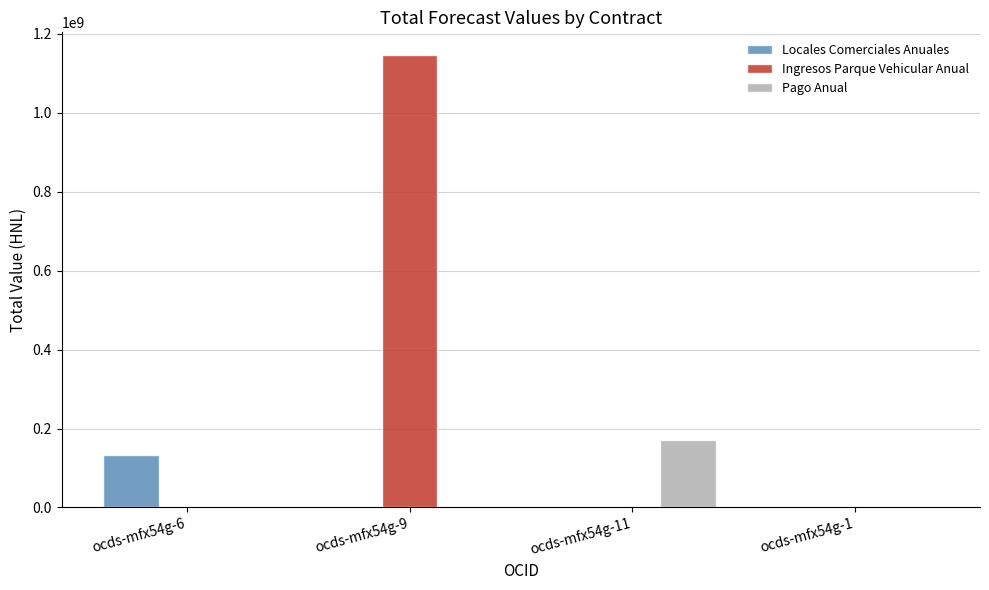

Reading right to left, transcribe all the data shown in this chart.

Locales Comerciales Anuales: ocds-mfx54g-1=0	ocds-mfx54g-11=0	ocds-mfx54g-9=0	ocds-mfx54g-6=134127380
Ingresos Parque Vehicular Anual: ocds-mfx54g-1=0	ocds-mfx54g-11=0	ocds-mfx54g-9=1146298348	ocds-mfx54g-6=0
Pago Anual: ocds-mfx54g-1=0	ocds-mfx54g-11=172000000	ocds-mfx54g-9=0	ocds-mfx54g-6=0